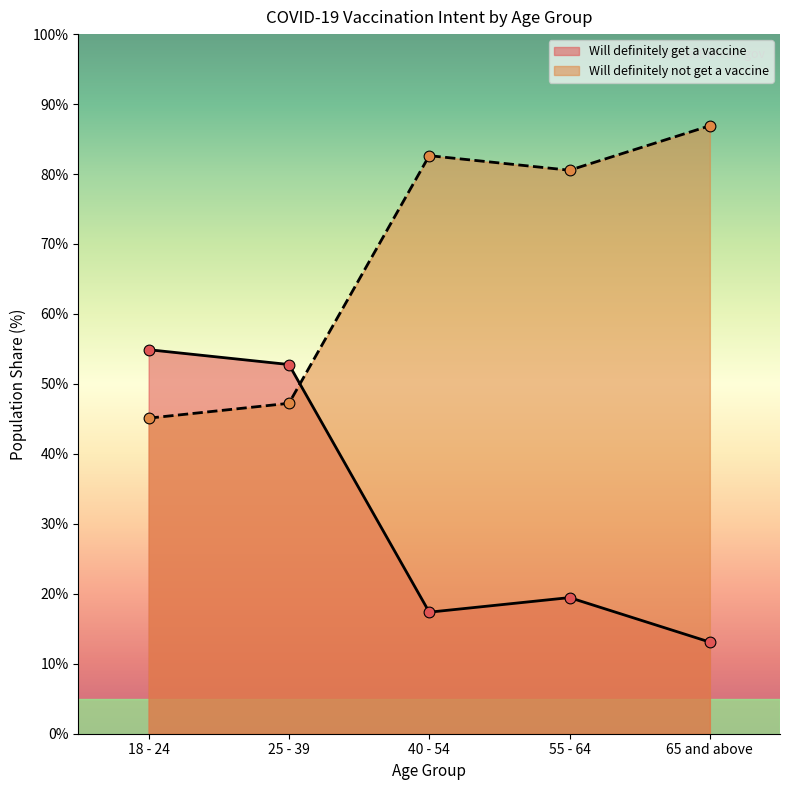

What is the change in value from 18 - 24 to 55 - 64?

-35.4